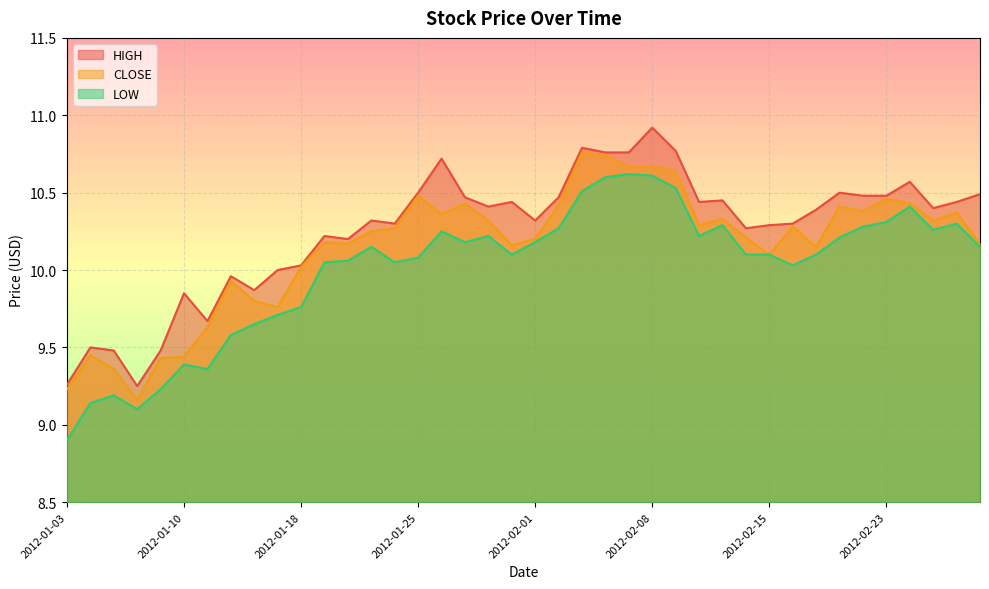

Which series has the largest range (max minus min)?

LOW